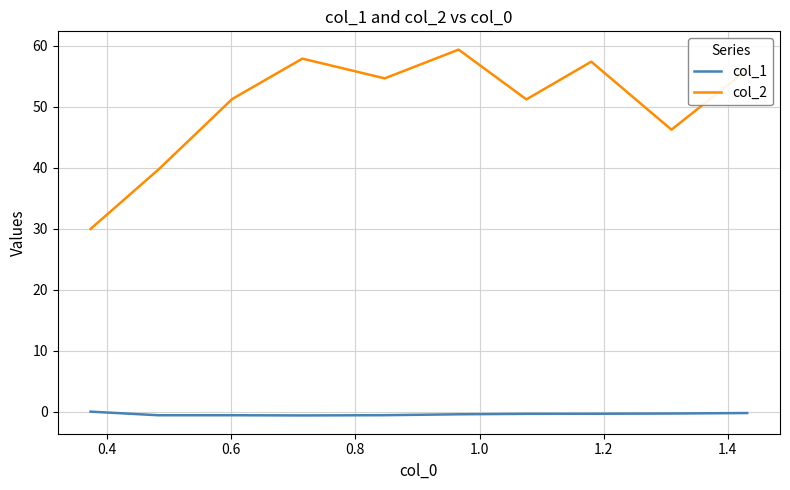

List the series in order of their peak value, highest first.

col_2, col_1